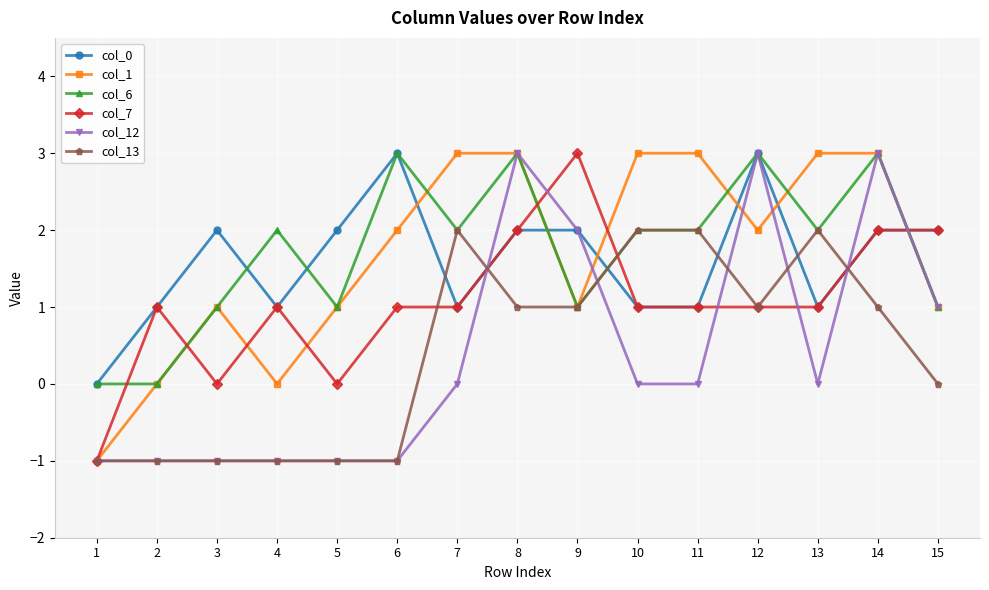

Which series has the largest total across all categories?

col_6